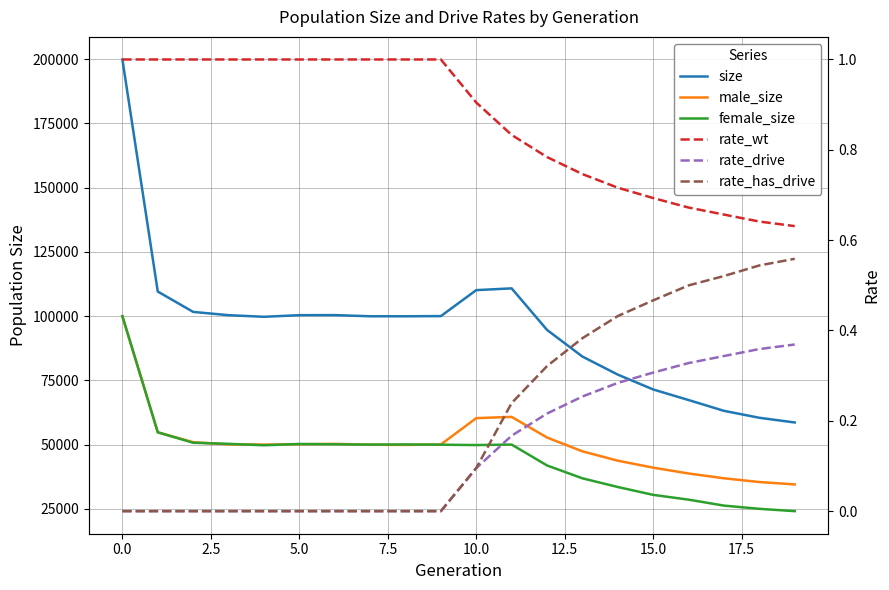

Which series has the largest range (max minus min)?

size